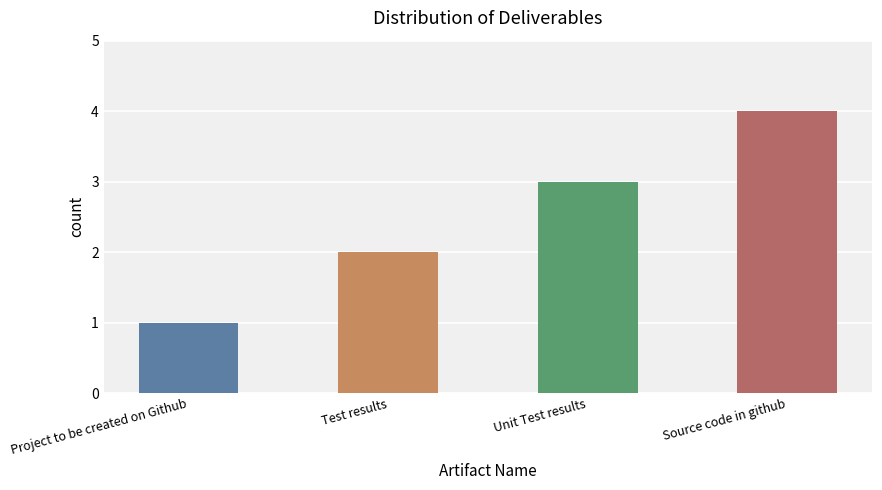

What is the sum of all values?

10